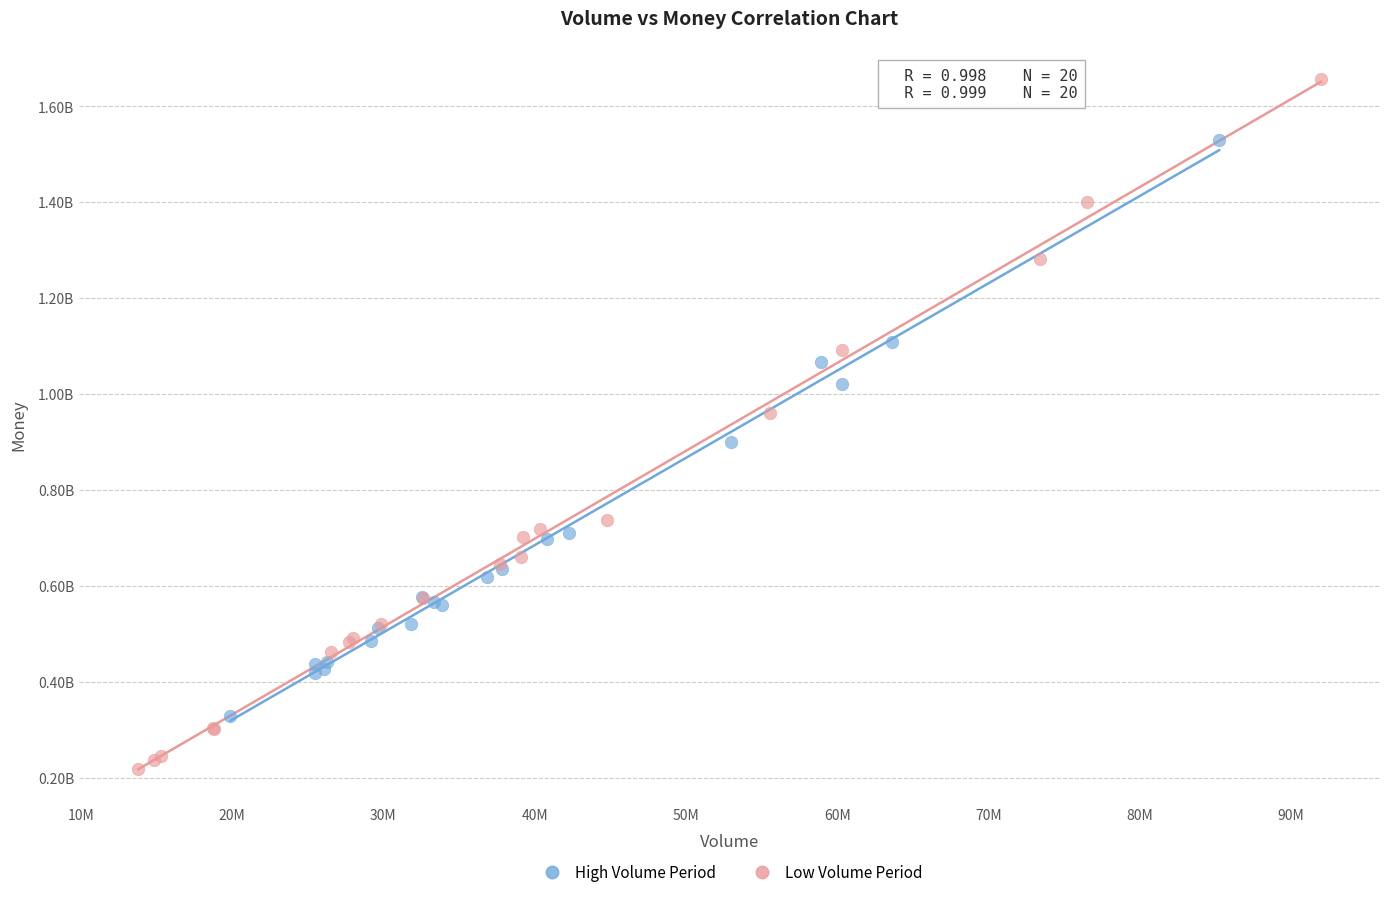

Which series has the largest Y range (max minus min)?

Low Volume Period